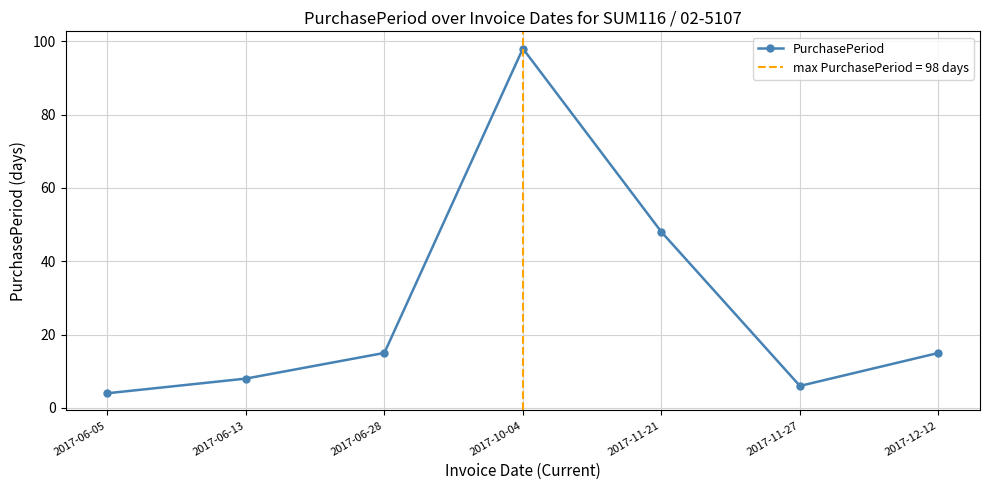

Between 2017-11-27 and 2017-06-05, which is larger?

2017-11-27